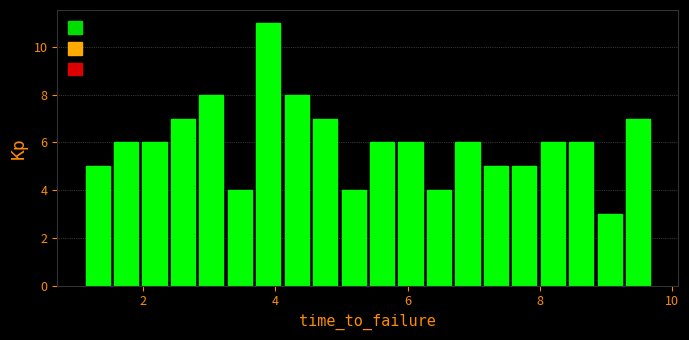

Around what value on the x-axis is the tallest bar? Give the approximate position of its centre, as read against the axis.

3.8